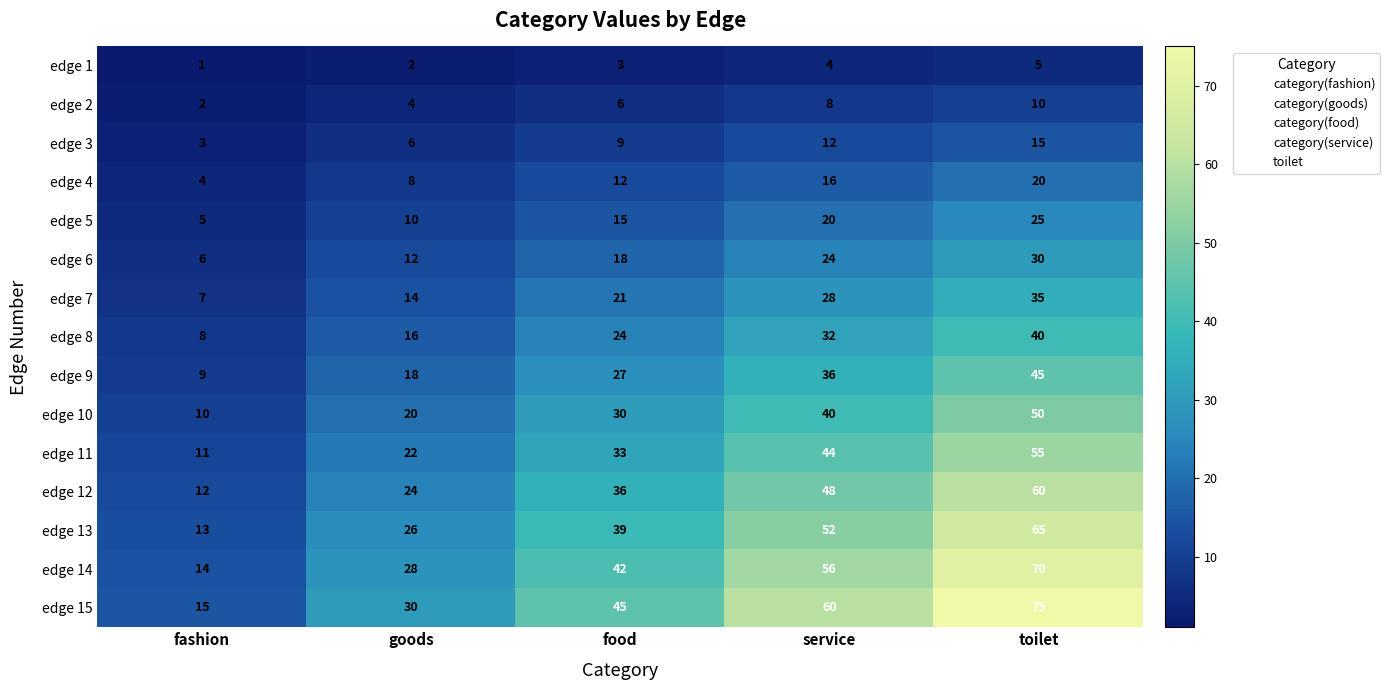

At which label does edge 2 reach its minimum?

fashion